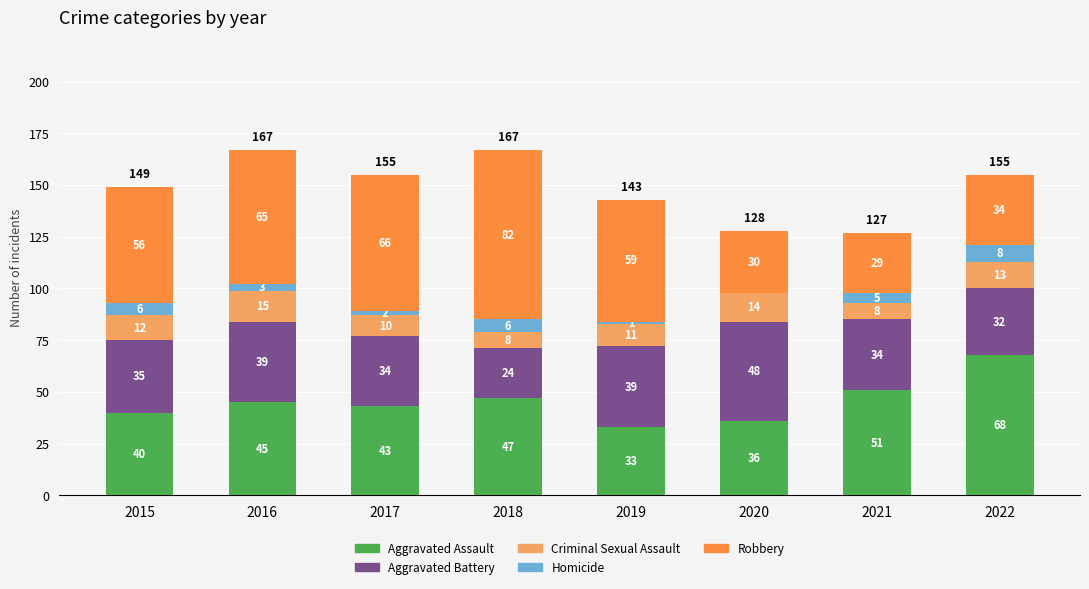

What is the sum of the Aggravated Assault values at 2017 and 2016?

88